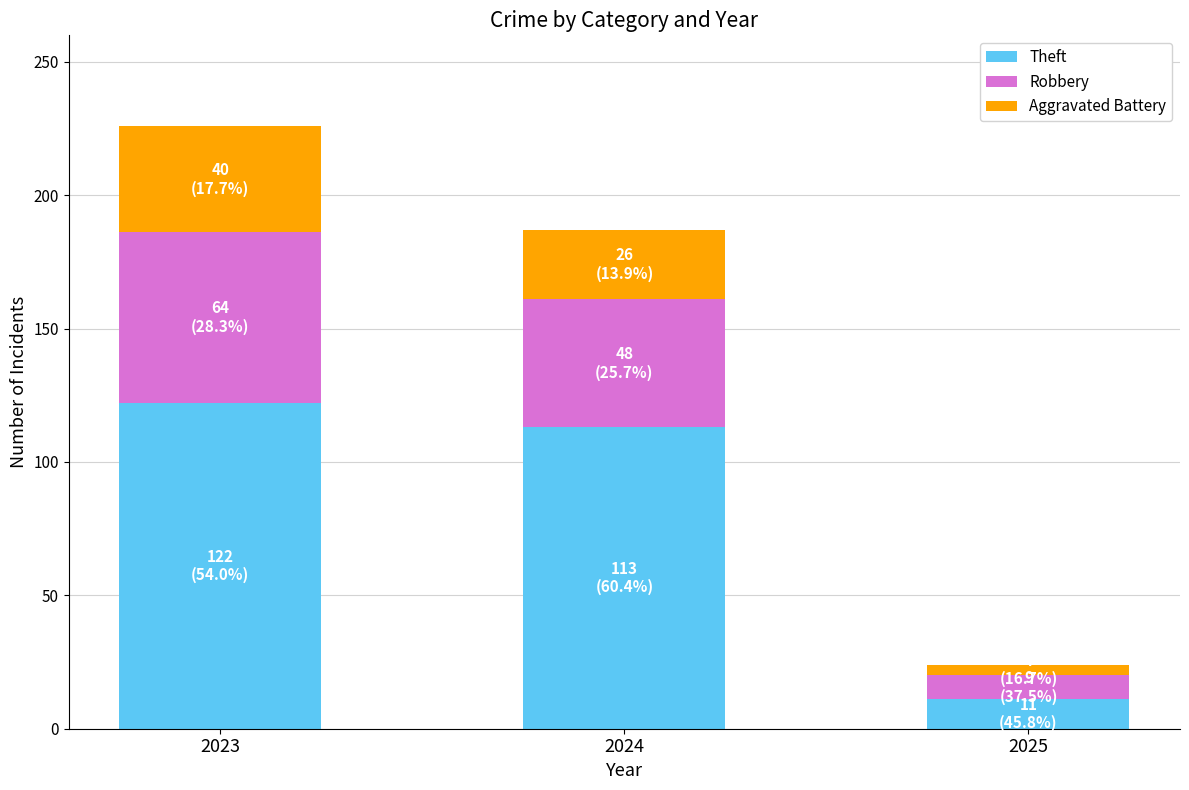

How many series are shown in this chart?

3